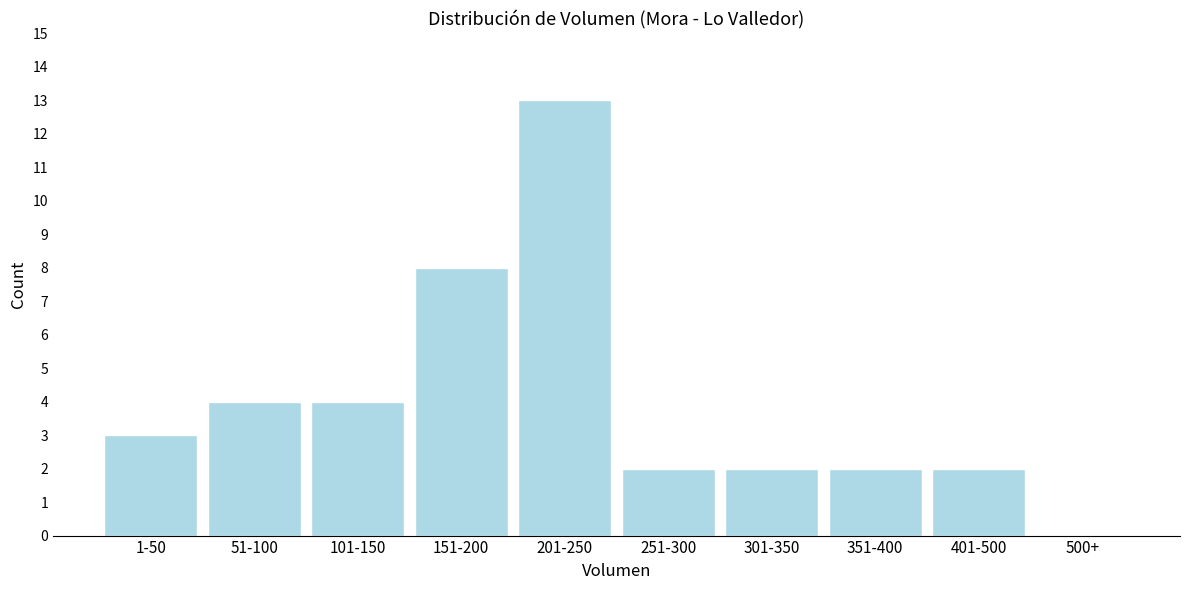

Reading right to left, list all the values displayed in this chart.

500+=0	401-500=2	351-400=2	301-350=2	251-300=2	201-250=13	151-200=8	101-150=4	51-100=4	1-50=3